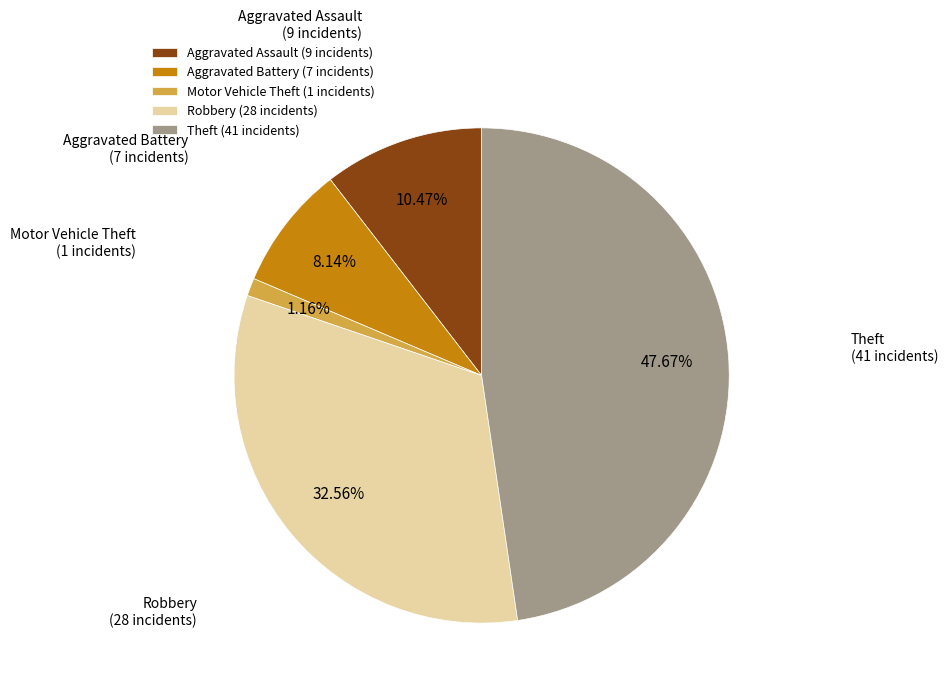

Is Aggravated Assault the majority of the pie?

No